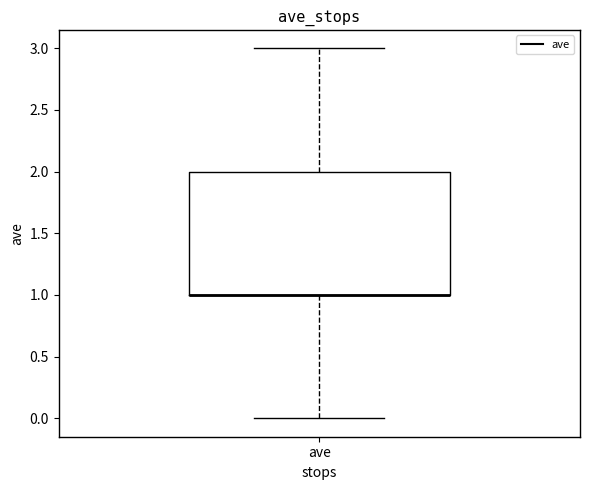

Where is the upper edge of the box for ave on the y-axis? The values are not printed on the chart, so give them approximately, as read against the axis.

2